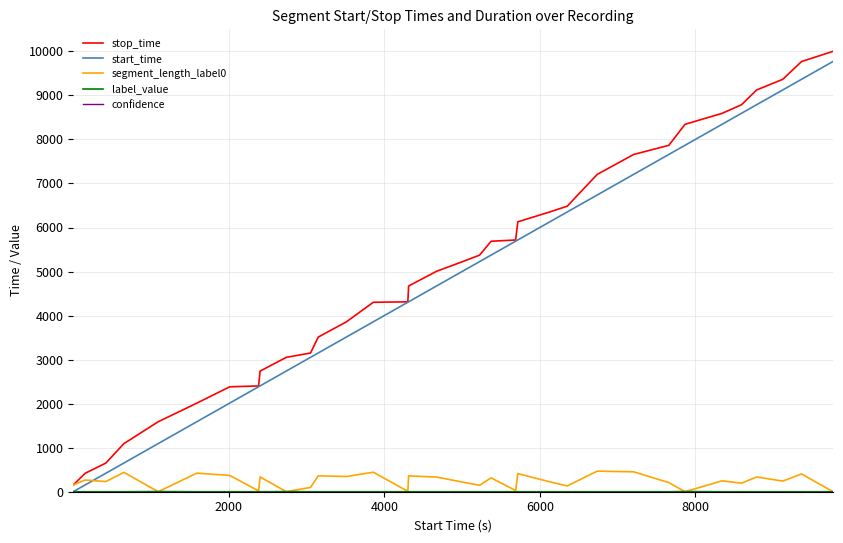

What is the maximum value shown in the chart?

10000